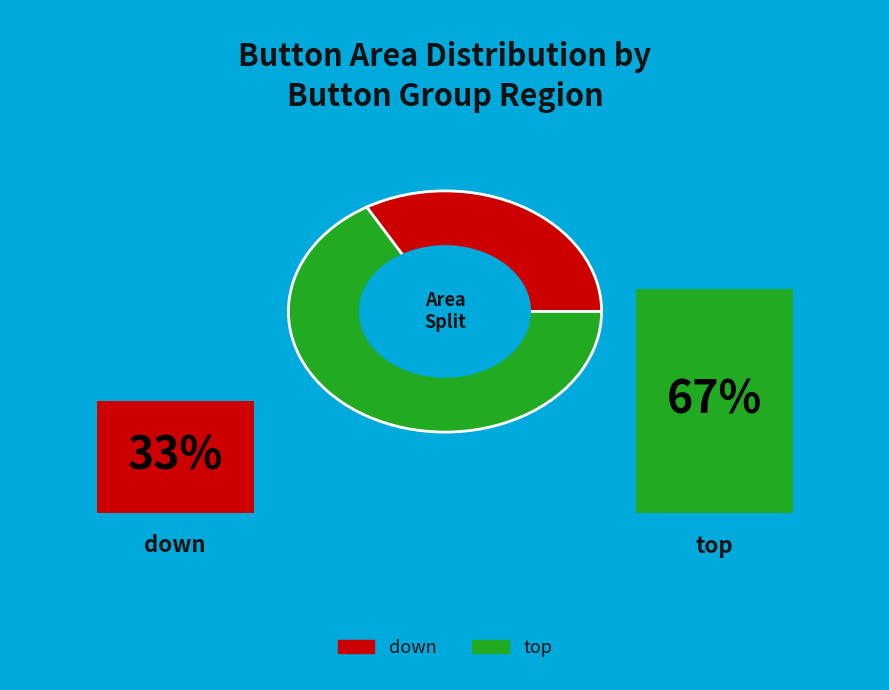

Which category accounts for the majority?

top